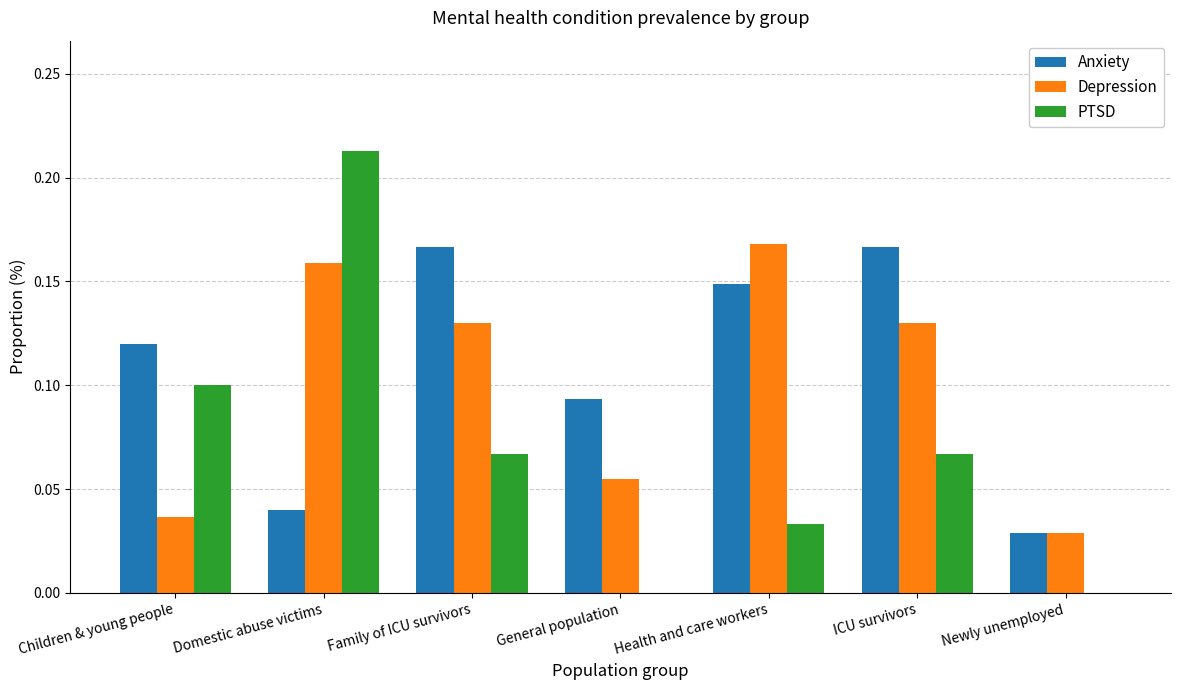

How many distinct data groups are displayed?

3